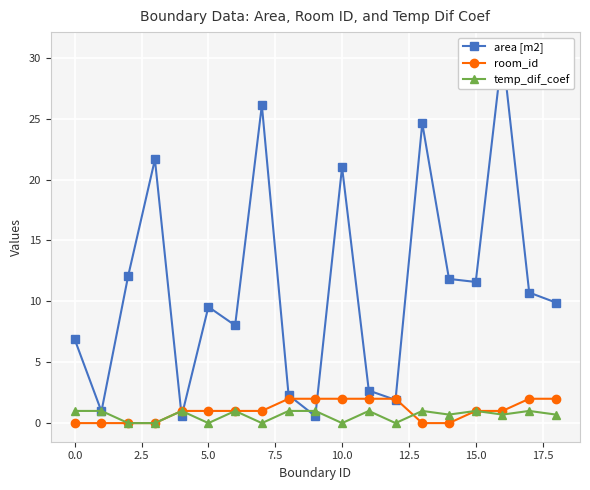

Count the room_id values in the range 0 to 2.

19